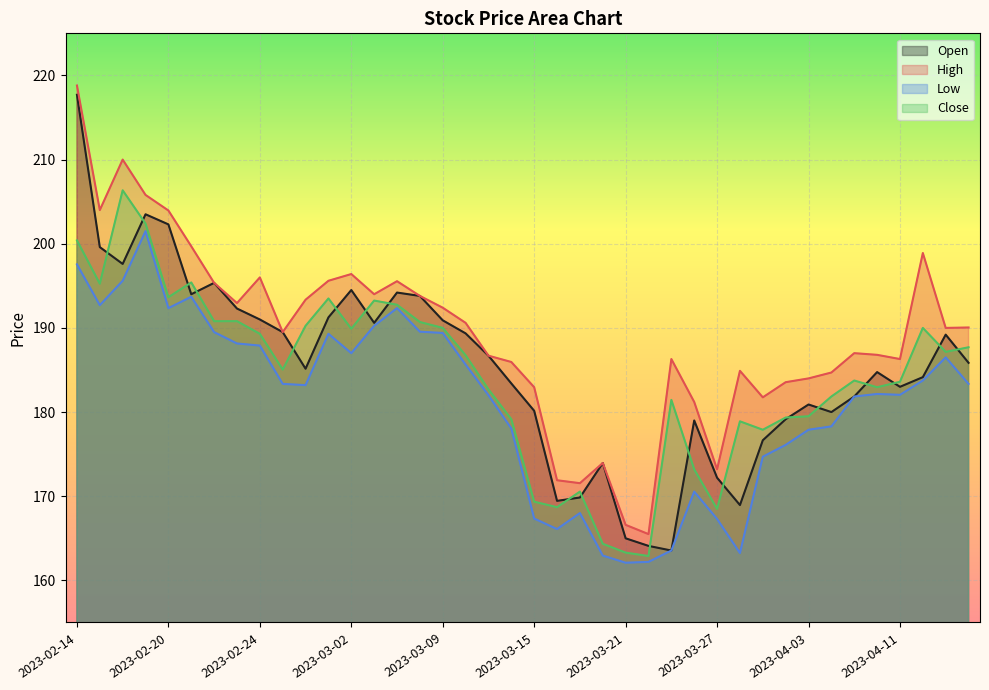

What is the total value across all series at 2023-03-17?

680.0